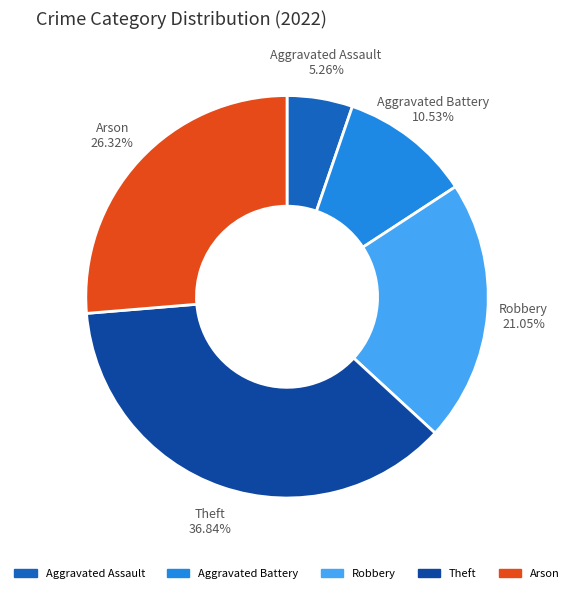

Count the number of slices in the pie.

5